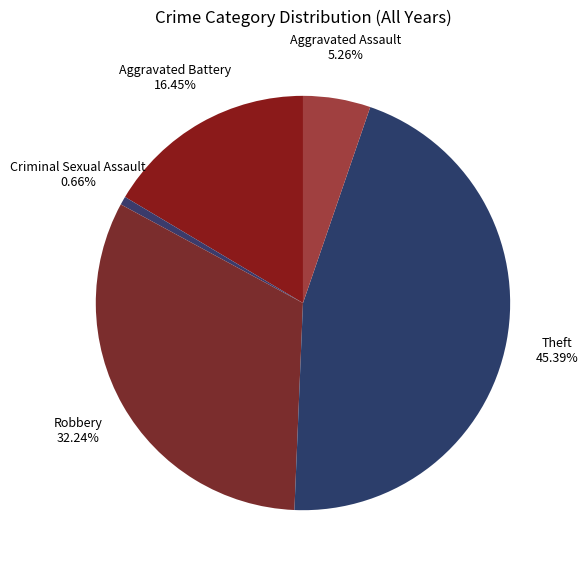

What percentage is the Theft slice, to the nearest percent?

45%